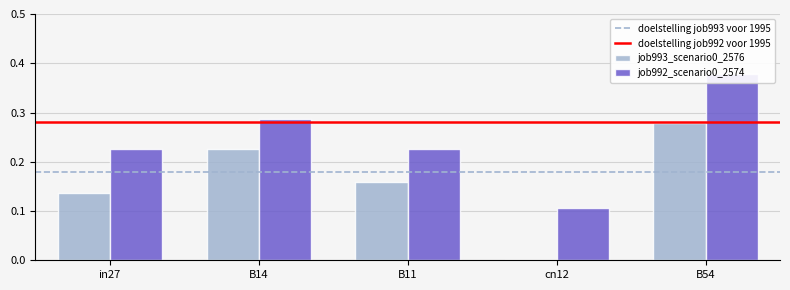

Which category has the highest value across all series?

B54